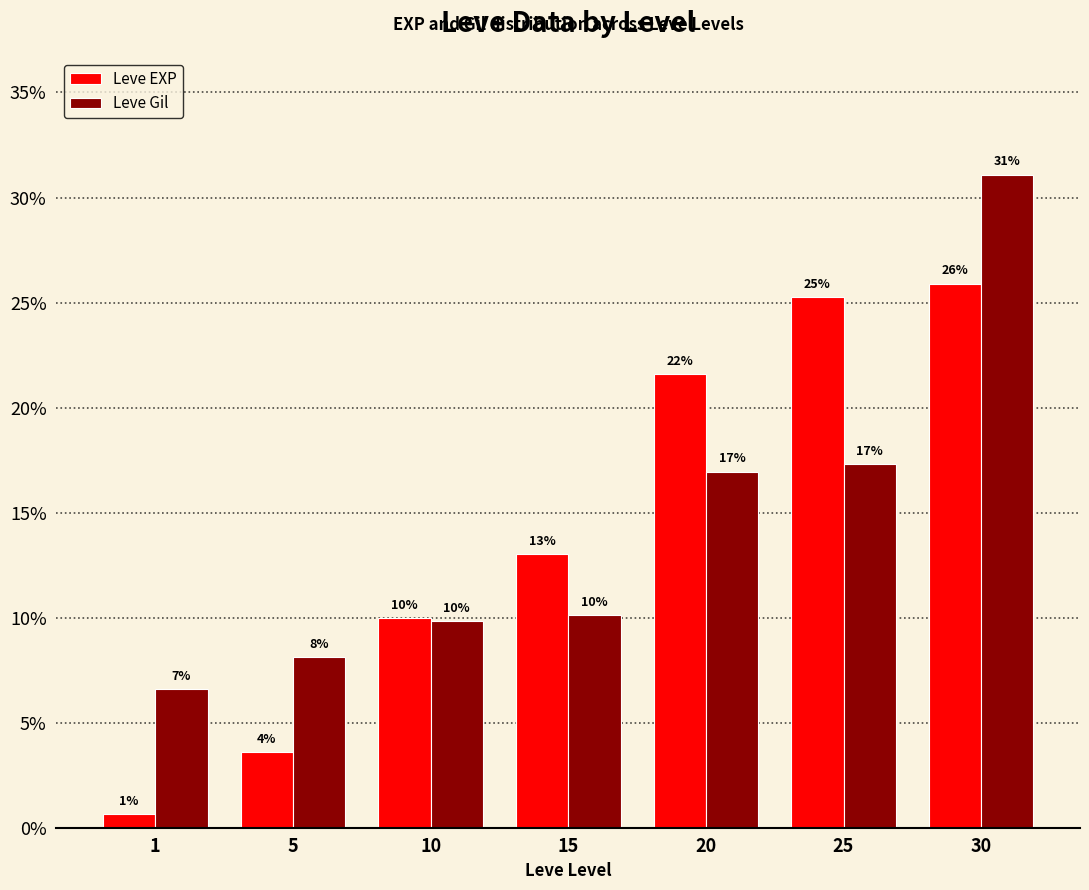

What is the difference between the Leve Gil values at 25 and 30?

13.8